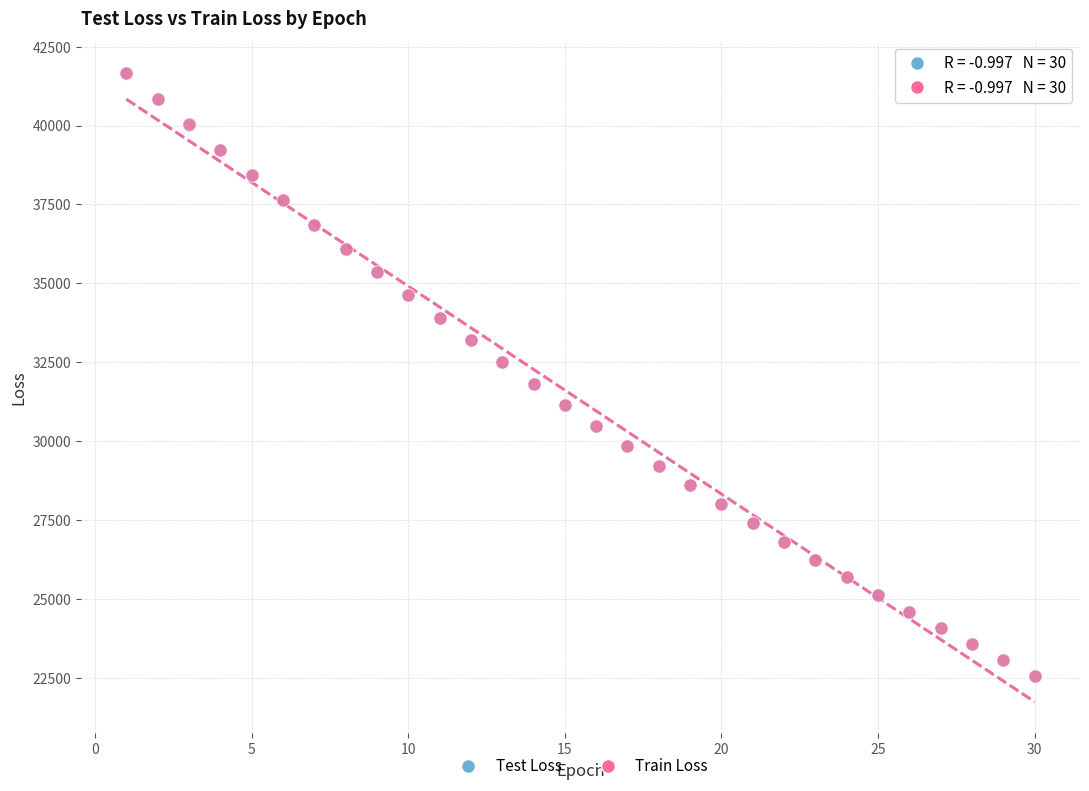

What are all the series names shown in the legend?

Test Loss, Train Loss